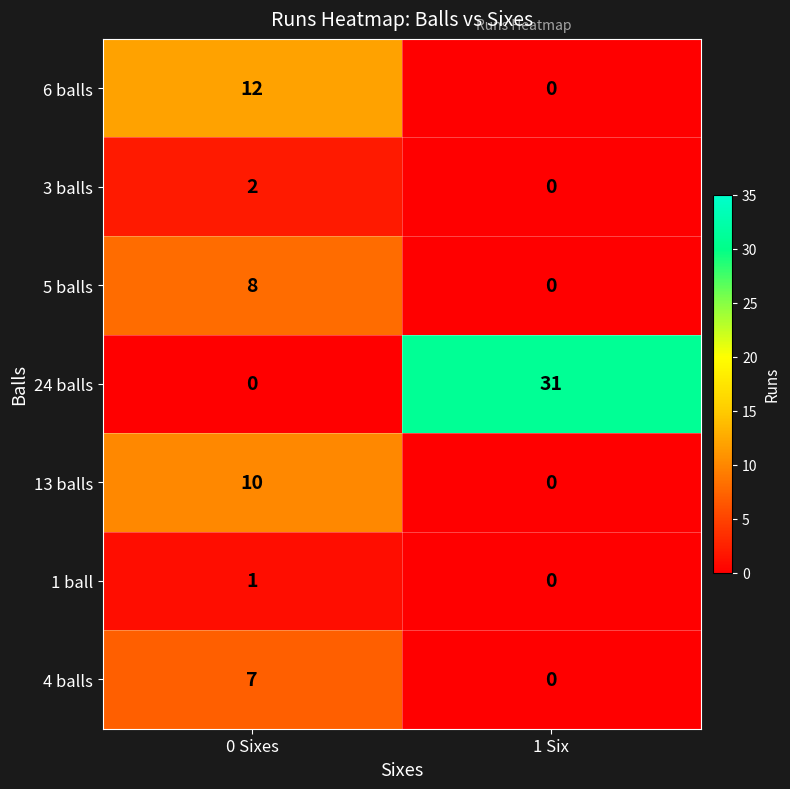

What is the difference between the highest and lowest values at 1 Six?

31